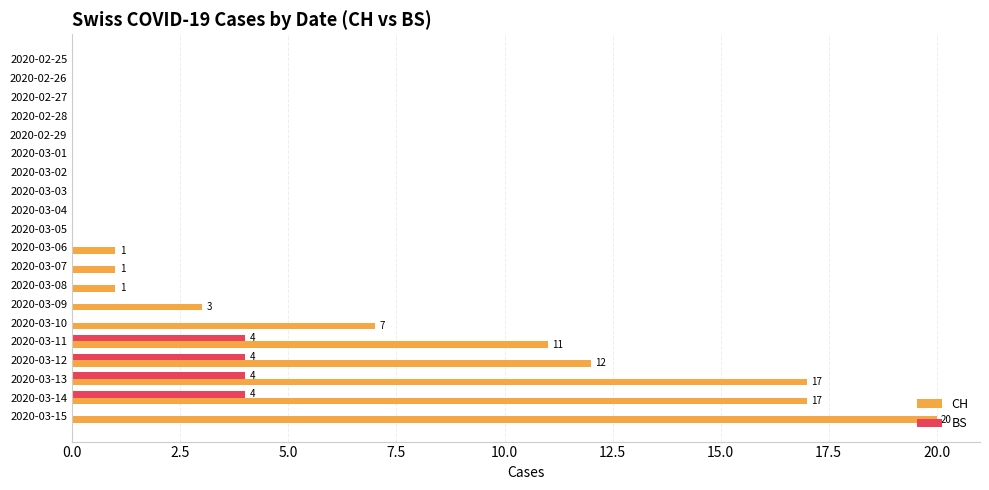

Which series changed the most between 2020-03-03 and 2020-03-11?

CH